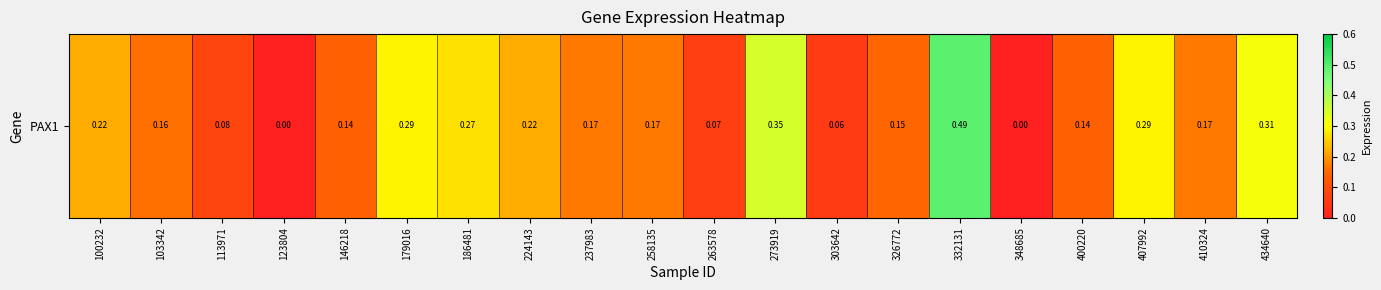

The chart shows a value of 0.1 at 224143. True or false?

False